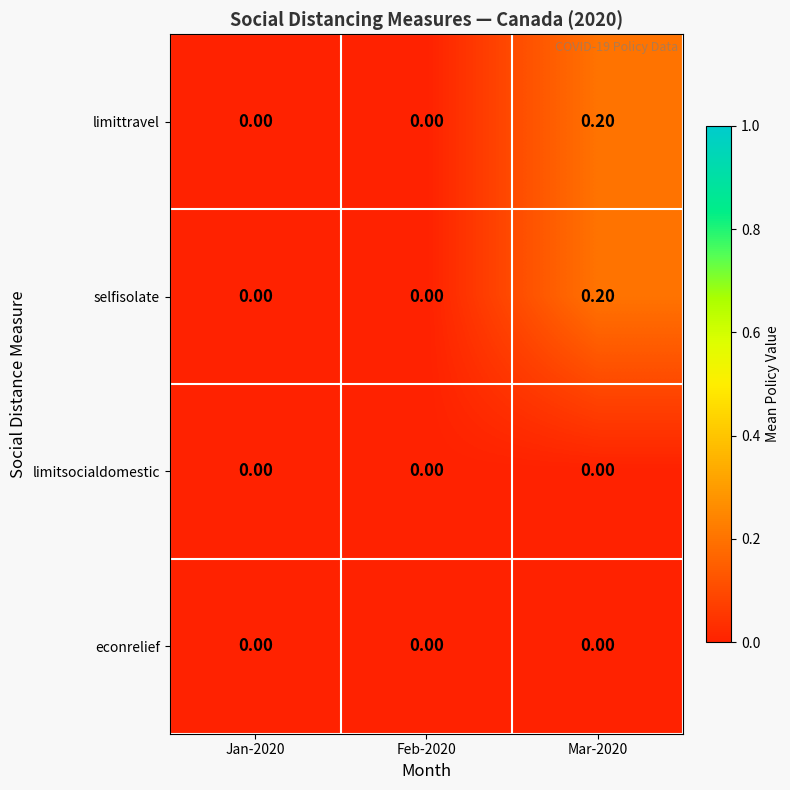

Is the value of selfisolate at Feb-2020 greater than the value of limittravel at Mar-2020?

No